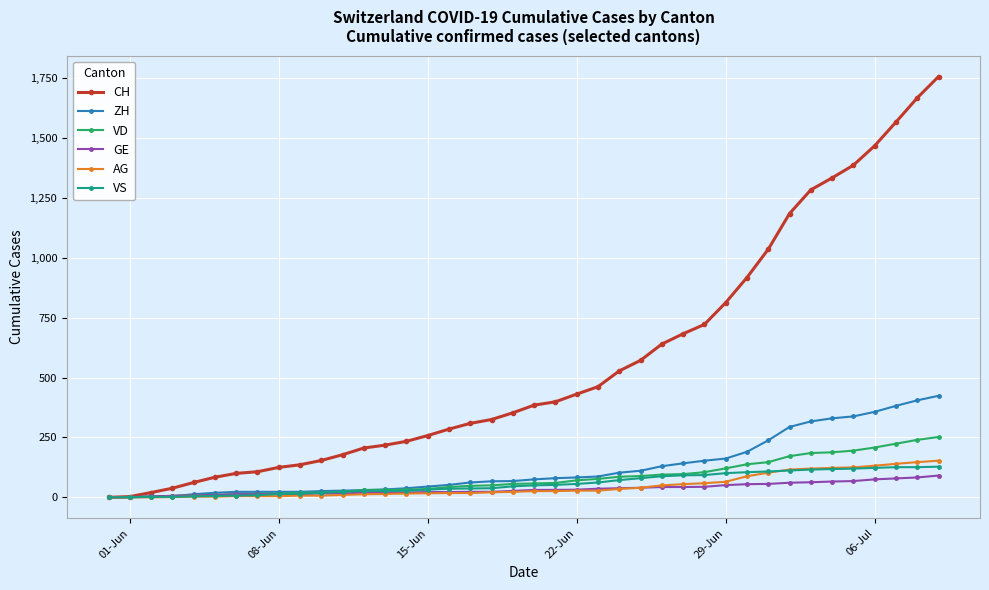

Rank the series by their maximum value, from lowest to highest.

GE, VS, AG, VD, ZH, CH